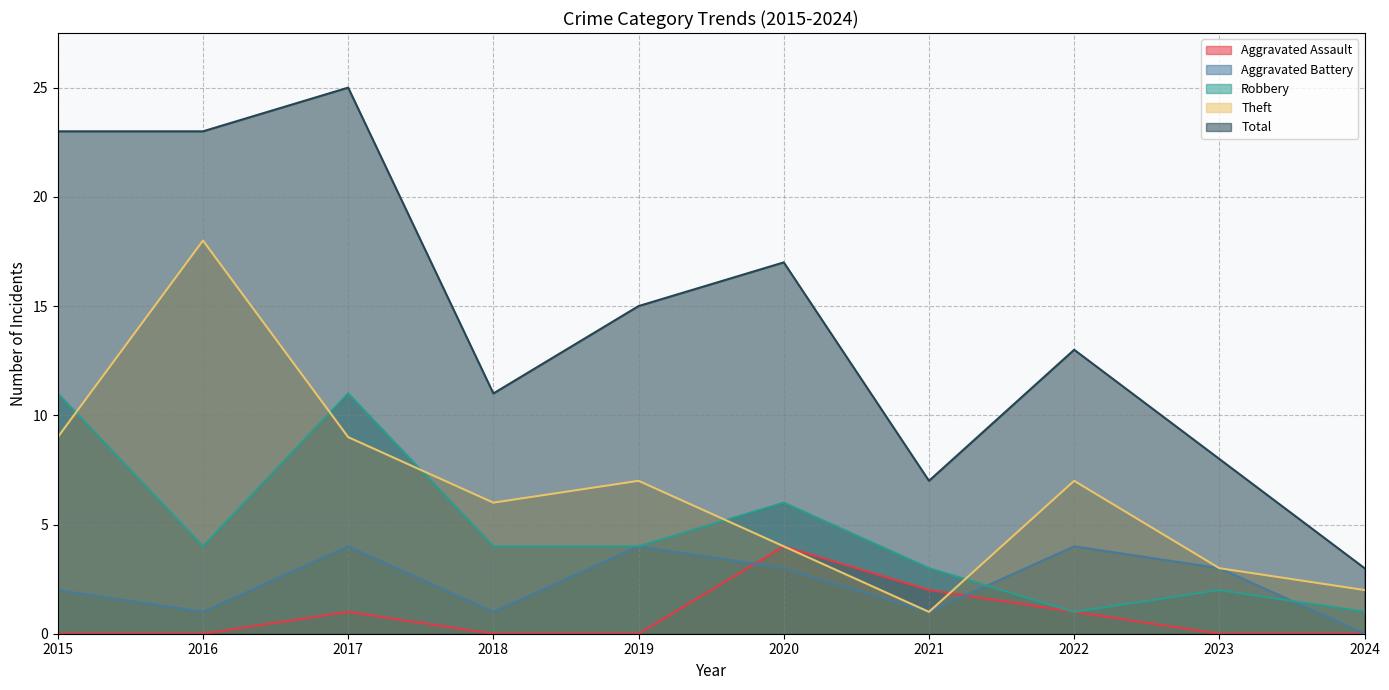

What is the highest value of the Theft series?

18